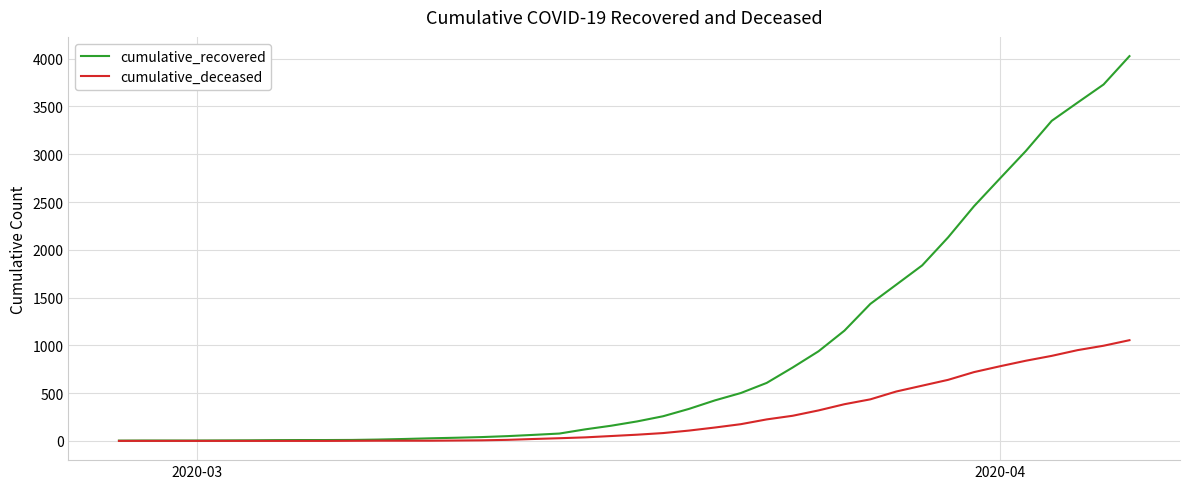

Rank the series by their average value, from lowest to highest.

cumulative_deceased, cumulative_recovered